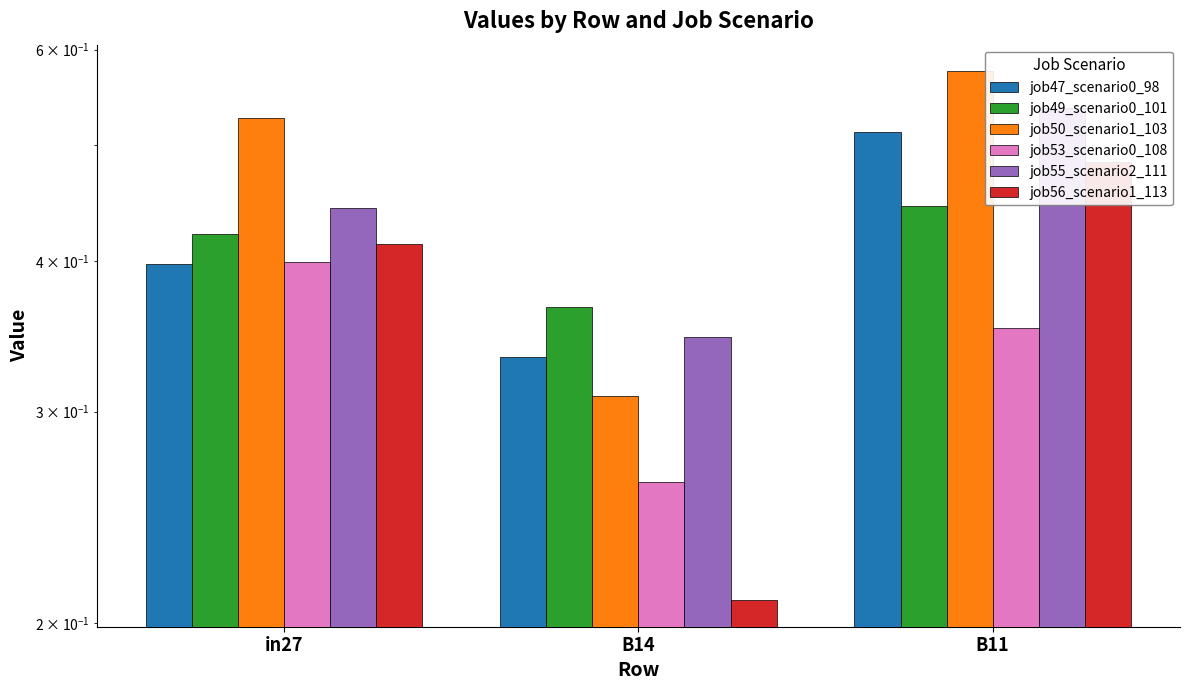

Reading right to left, transcribe all the data shown in this chart.

job47_scenario0_98: 0.5	0.3	0.4
job49_scenario0_101: 0.4	0.4	0.4
job50_scenario1_103: 0.6	0.3	0.5
job53_scenario0_108: 0.4	0.3	0.4
job55_scenario2_111: 0.5	0.3	0.4
job56_scenario1_113: 0.5	0.2	0.4